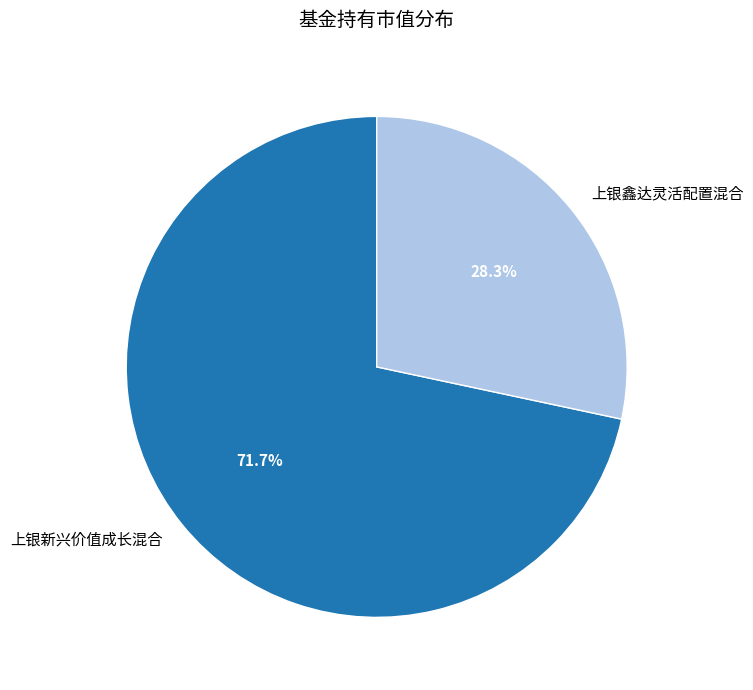

The 上银新兴价值成长混合 slice represents 72% of the pie. True or false?

True